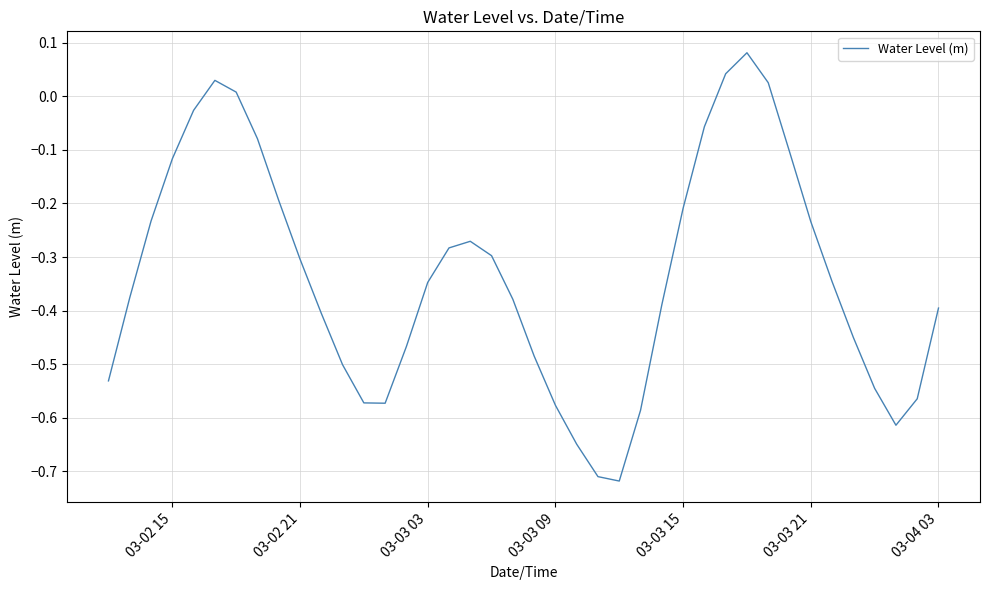

What is the difference between the maximum and minimum values?

0.8